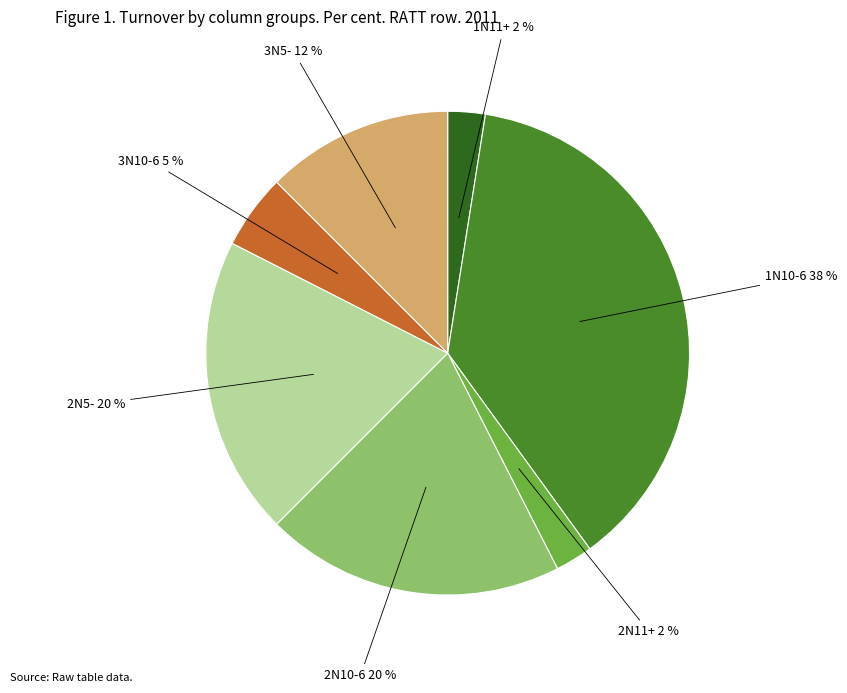

To the nearest percent, what is the average slice percentage?

14%